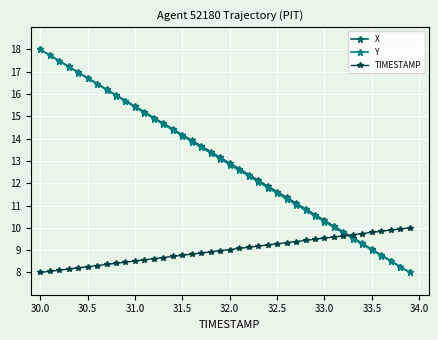

Is this an area chart (filled region under the line)?

No